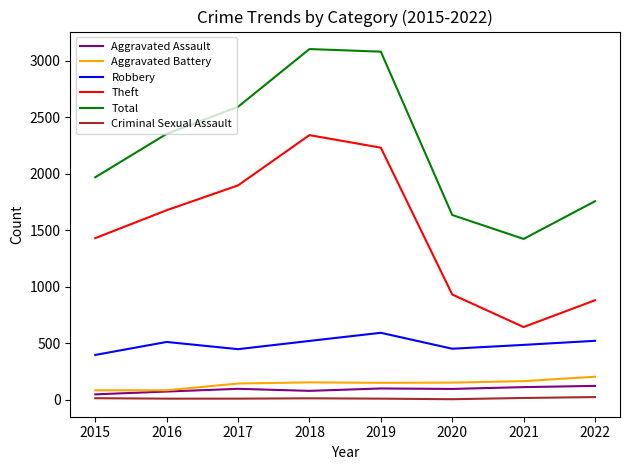

Between 2019 and 2021, which series saw the biggest shift?

Total